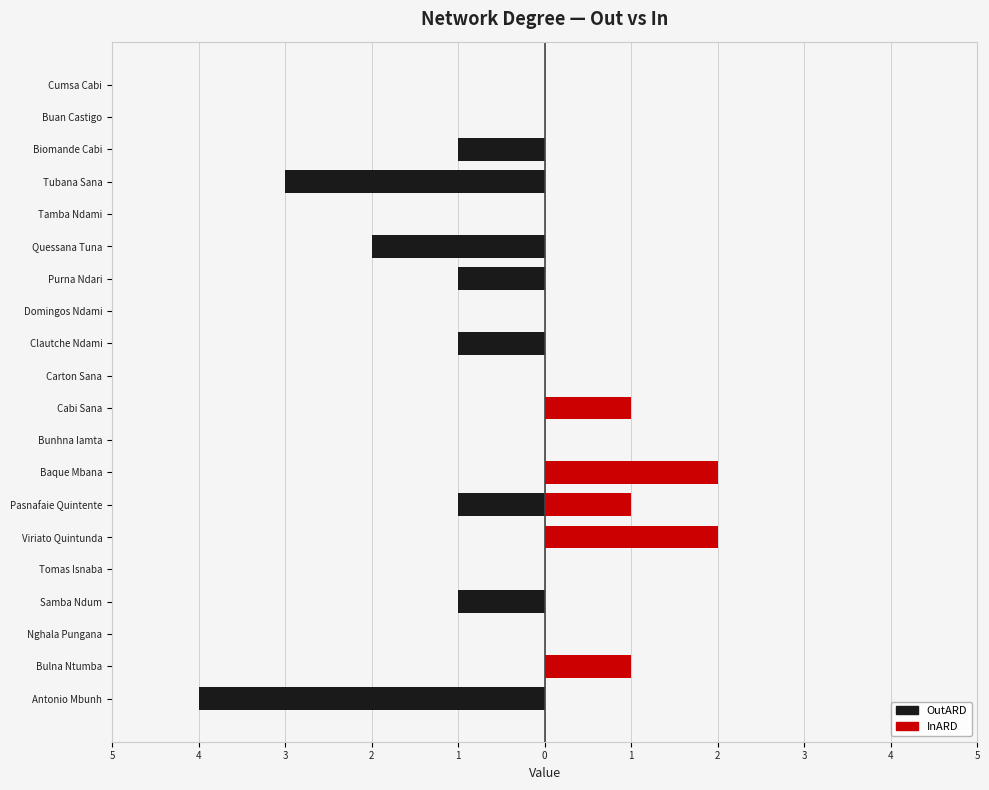

True or false: OutARD has a value of 0 at Biomande Cabi.

False